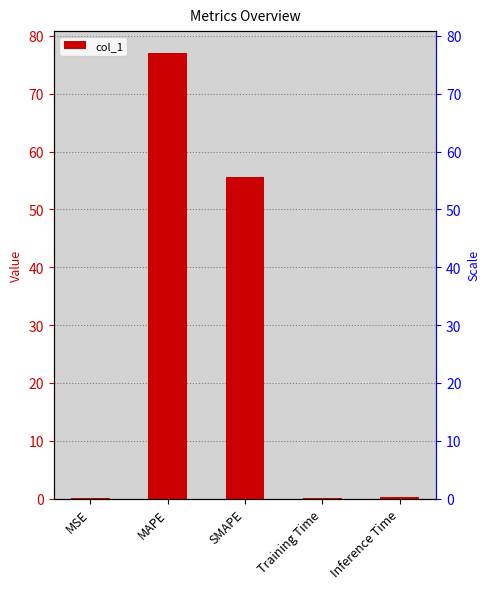

What is the greatest value displayed?

77.0